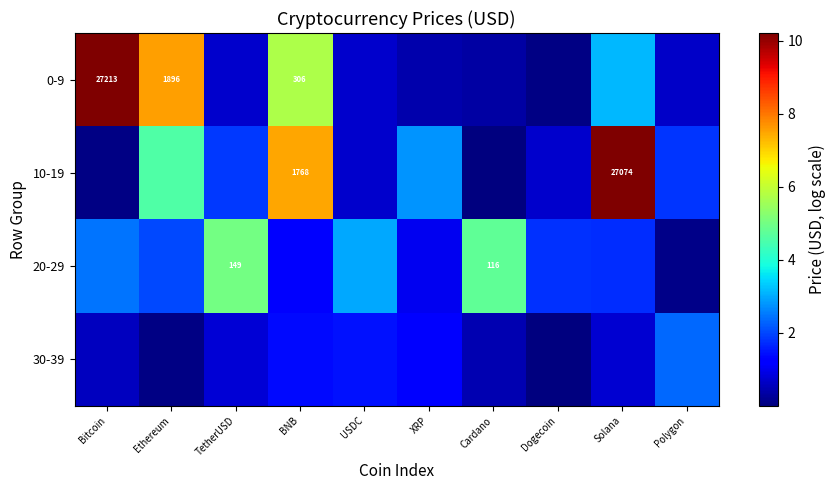

What is the total value across all series at TetherUSD?

8.3